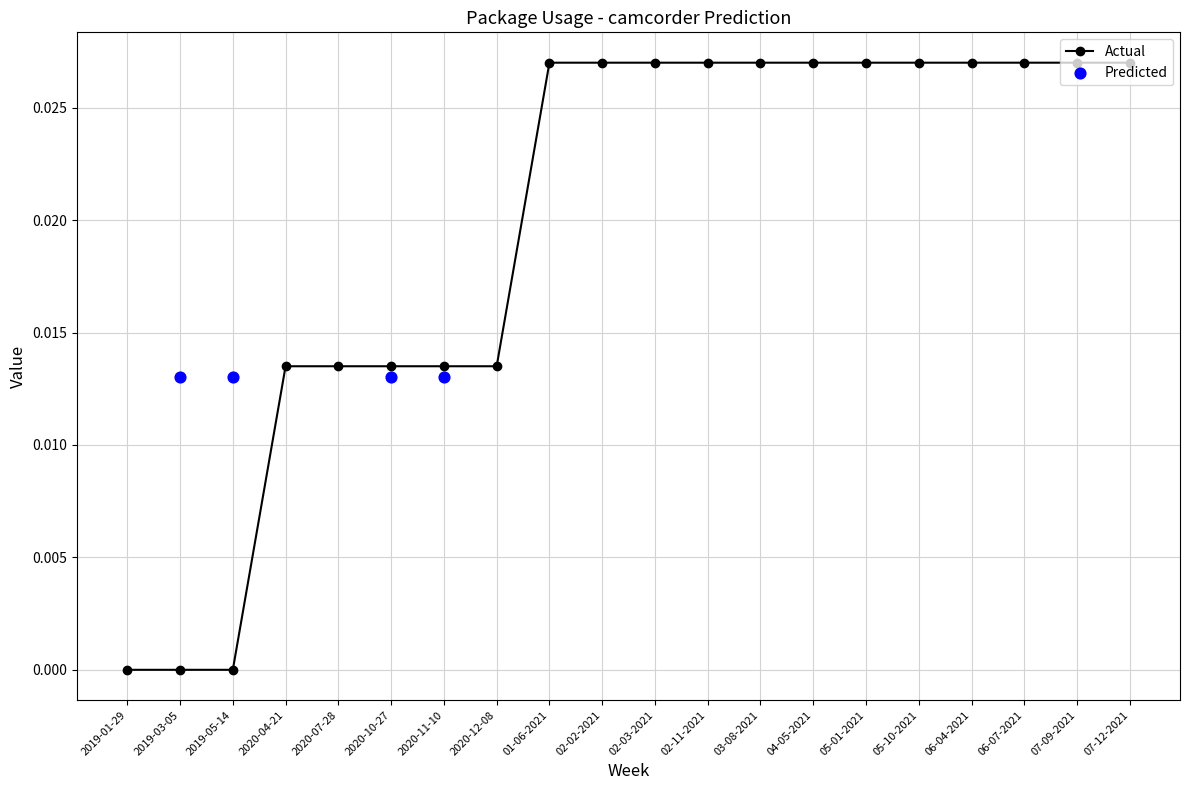

Which has a higher value, 01-06-2021 or 2020-11-10?

01-06-2021